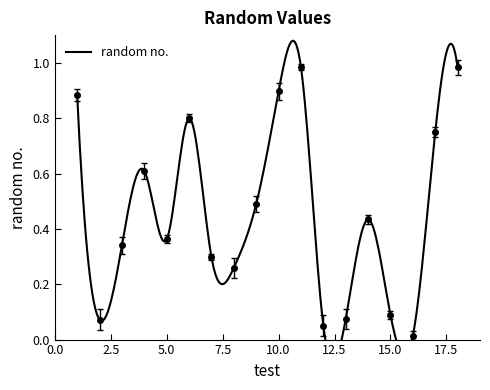

Does the chart have visible grid lines?

No